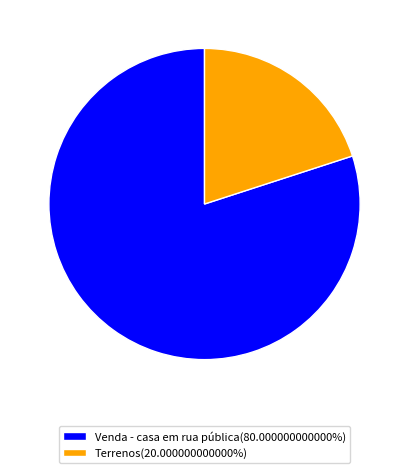

Which category has the smallest portion of the pie?

Terrenos